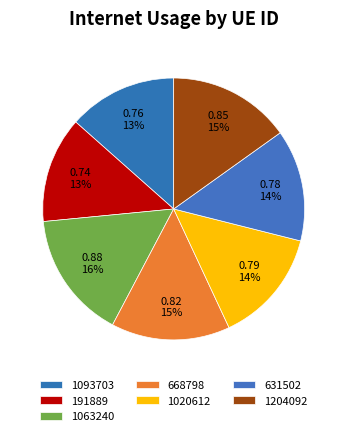

To the nearest percent, what is the difference between the largest and smallest slice percentages?

3%